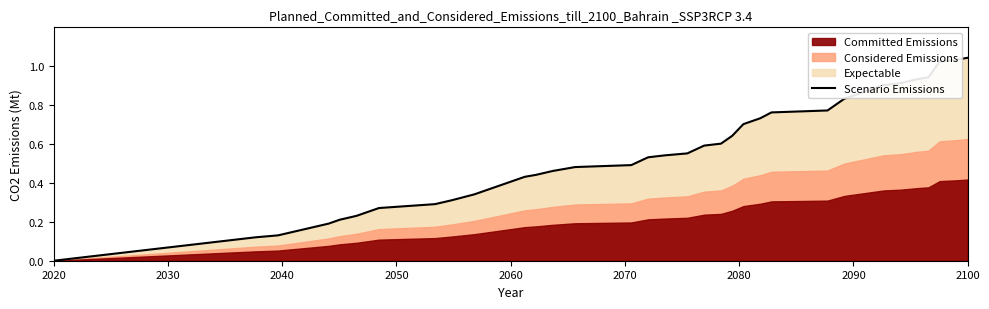

Which category has the lowest value in the Scenario Emissions series?

2020